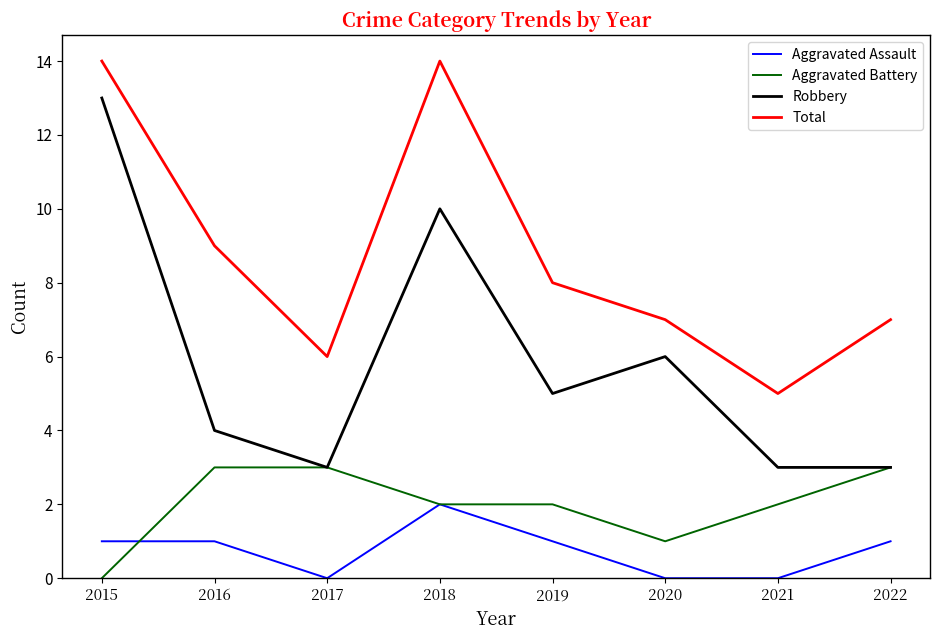

True or false: Total has more than 0 points higher than both neighbors.

True